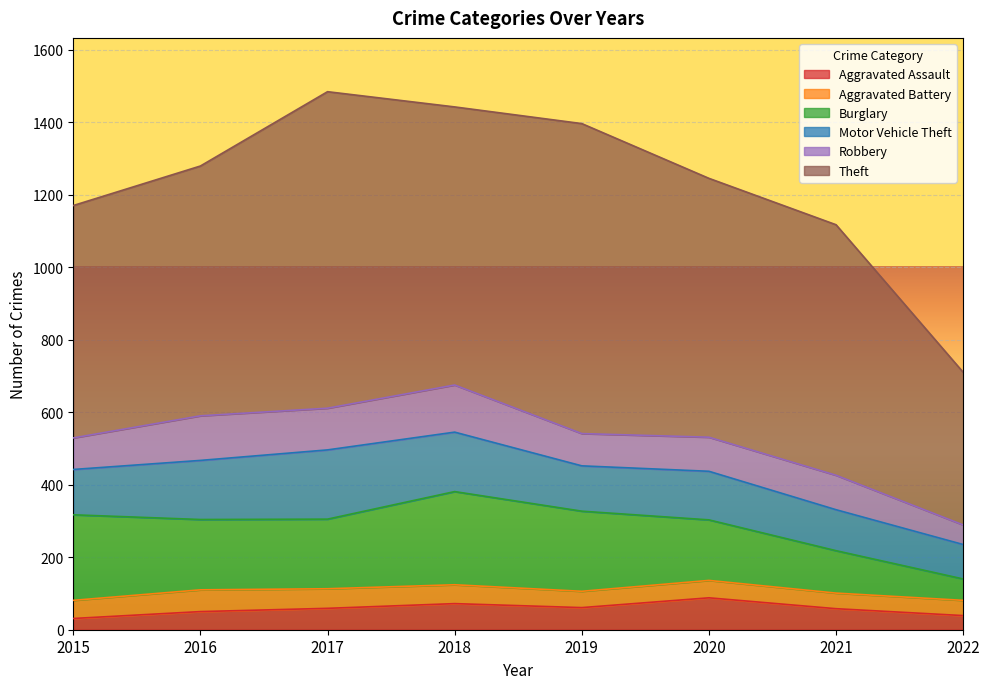

What is the smallest value displayed?

31